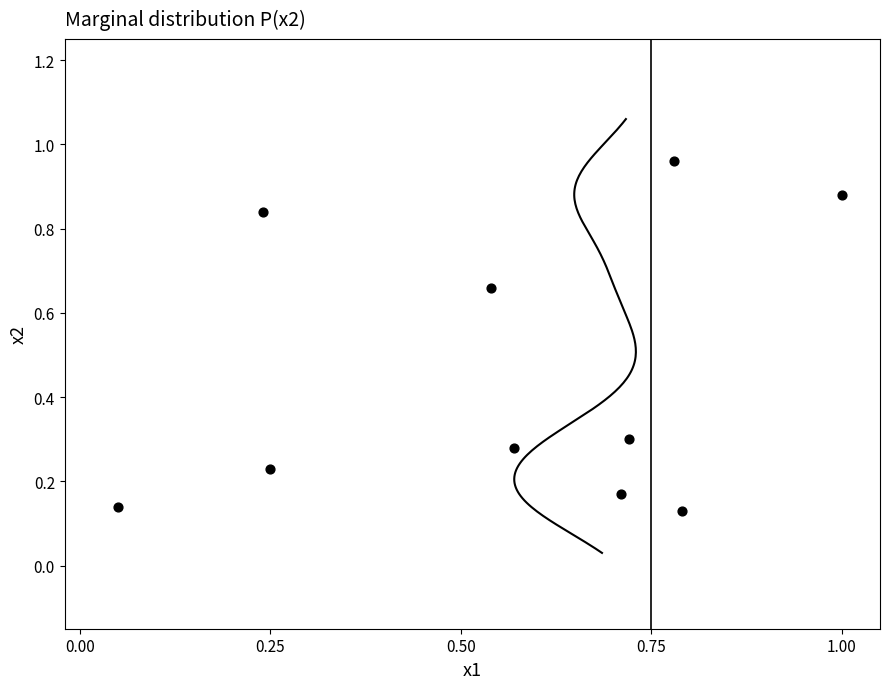

What is the average X value?

0.6